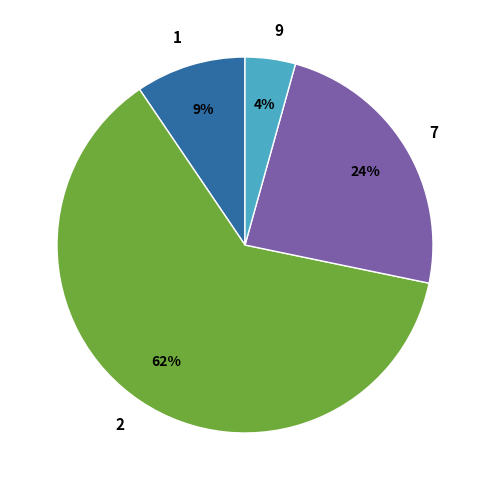

Do 1 and 7 together represent more than half of the pie?

No